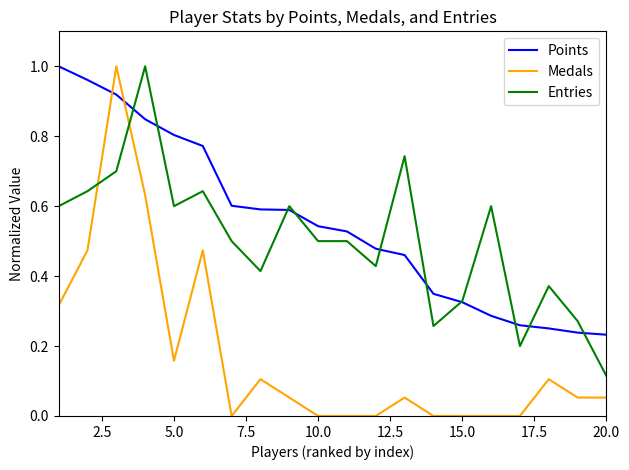

How many times do Entries and Medals cross each other?

2